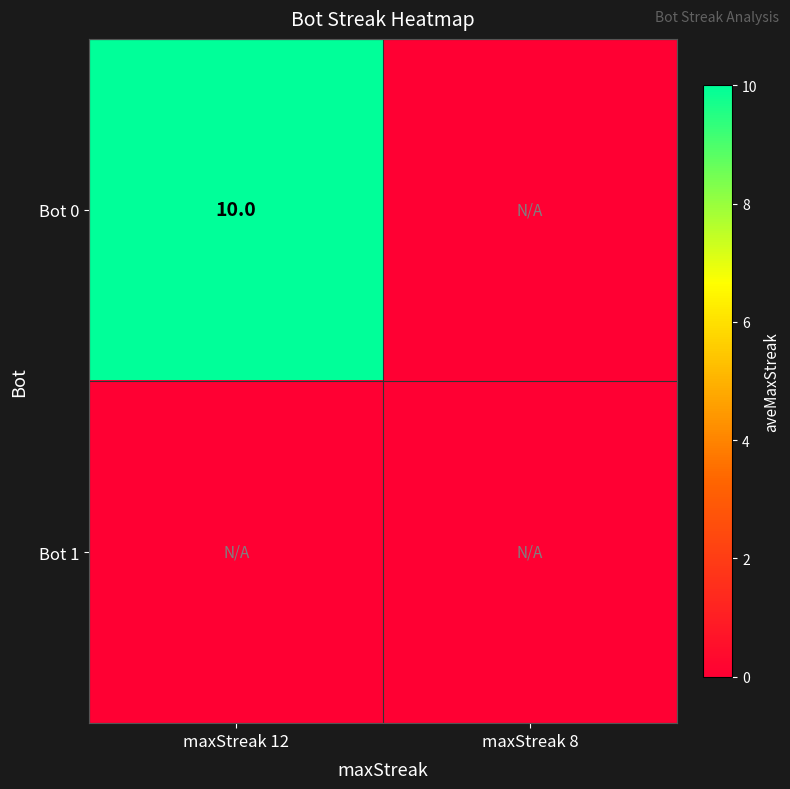

Is it true that Bot 0 equals 10 at maxStreak 12?

True